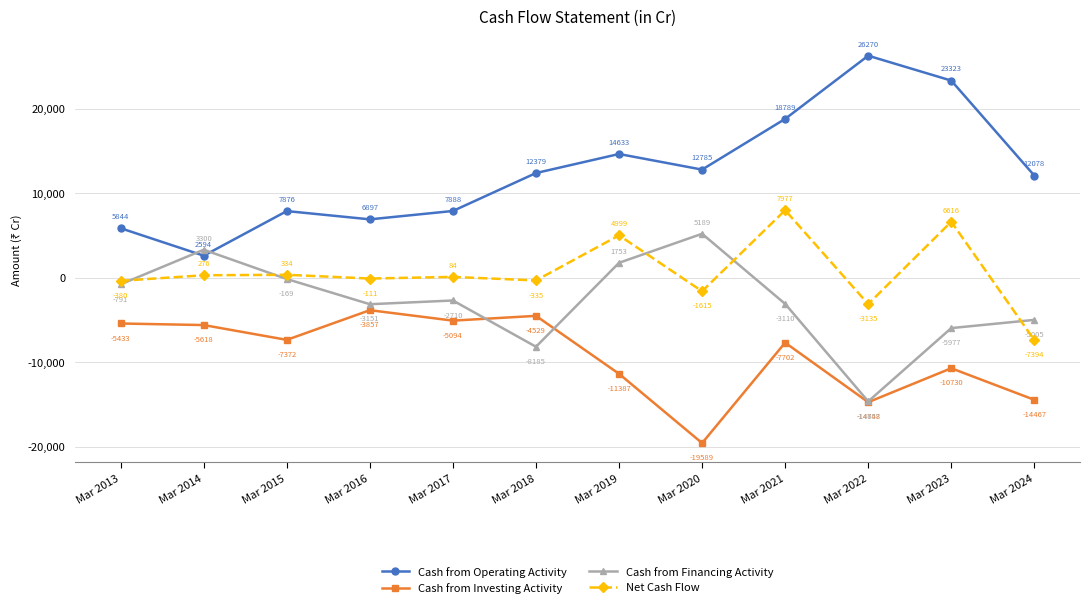

Reading right to left, list all the values displayed in this chart.

Cash from Operating Activity: Mar 2024=12078	Mar 2023=23323	Mar 2022=26270	Mar 2021=18789	Mar 2020=12785	Mar 2019=14633	Mar 2018=12379	Mar 2017=7888	Mar 2016=6897	Mar 2015=7876	Mar 2014=2594	Mar 2013=5844
Cash from Investing Activity: Mar 2024=-14467	Mar 2023=-10730	Mar 2022=-14748	Mar 2021=-7702	Mar 2020=-19589	Mar 2019=-11387	Mar 2018=-4529	Mar 2017=-5094	Mar 2016=-3857	Mar 2015=-7372	Mar 2014=-5618	Mar 2013=-5433
Cash from Financing Activity: Mar 2024=-5005	Mar 2023=-5977	Mar 2022=-14657	Mar 2021=-3110	Mar 2020=5189	Mar 2019=1753	Mar 2018=-8185	Mar 2017=-2710	Mar 2016=-3151	Mar 2015=-169	Mar 2014=3300	Mar 2013=-791
Net Cash Flow: Mar 2024=-7394	Mar 2023=6616	Mar 2022=-3135	Mar 2021=7977	Mar 2020=-1615	Mar 2019=4999	Mar 2018=-335	Mar 2017=84	Mar 2016=-111	Mar 2015=334	Mar 2014=276	Mar 2013=-380